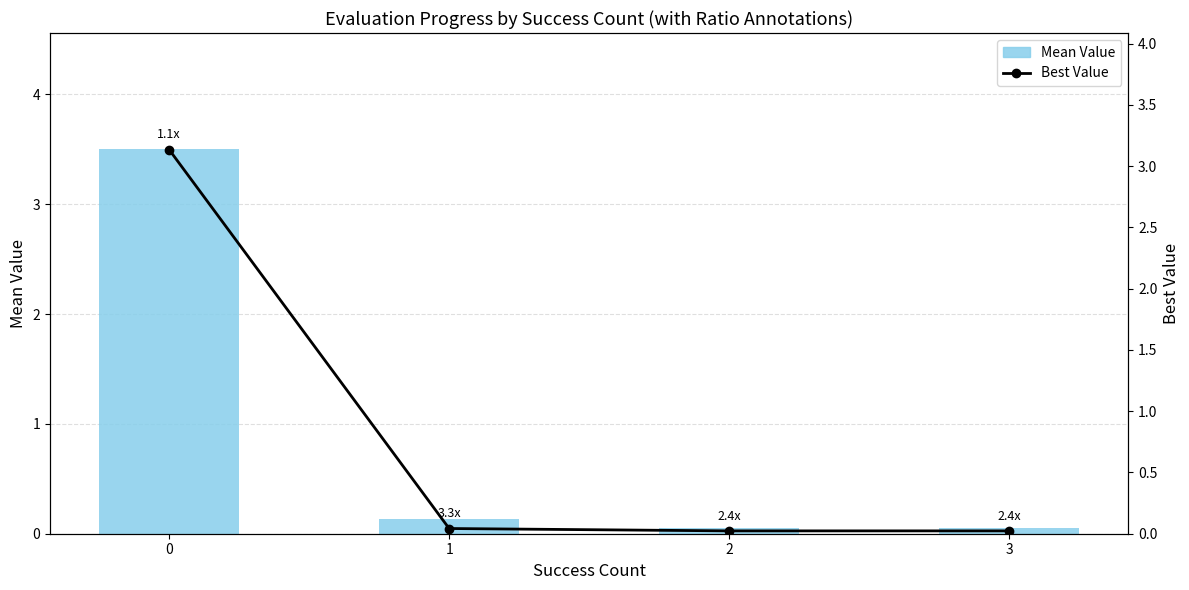

Rank the series at 1 from highest to lowest value.

Mean Value, Best Value